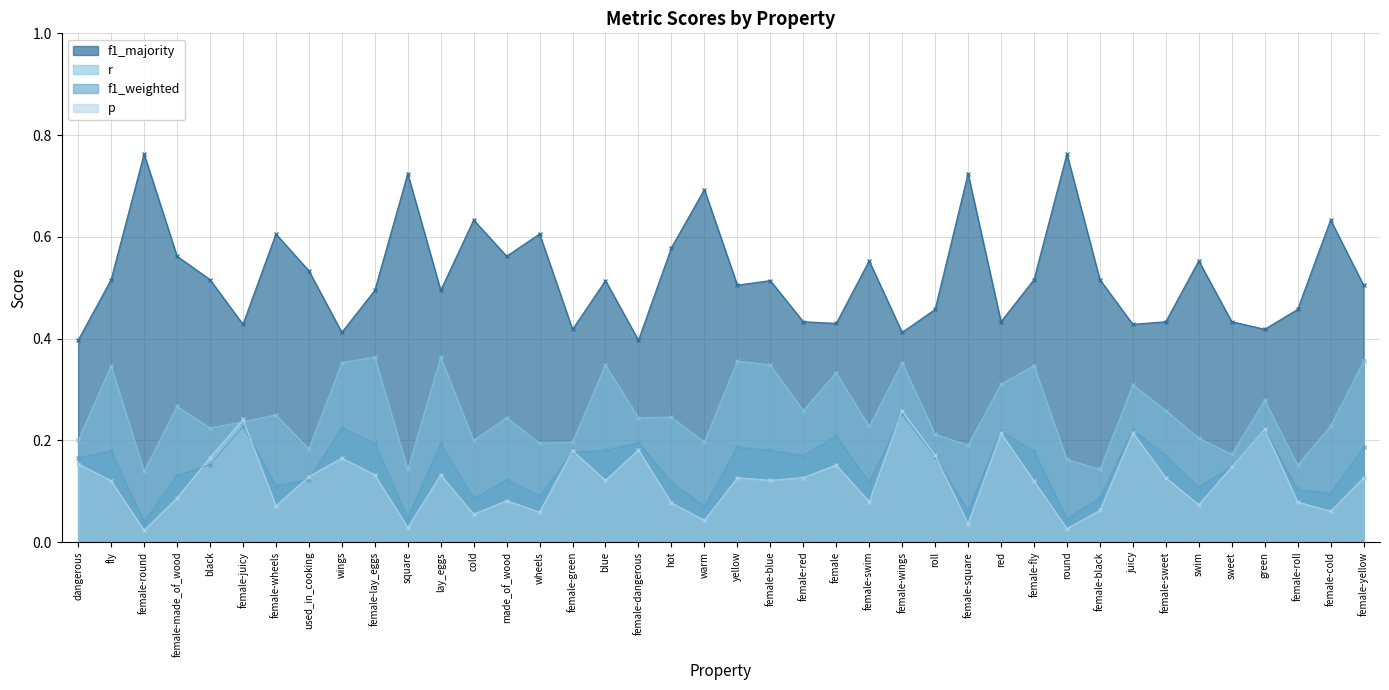

Rank the categories by p value from lowest to highest.

female-round, round, square, female-square, warm, cold, wheels, female-cold, female-black, female-wheels, swim, hot, female-roll, female-swim, made_of_wood, female-made_of_wood, fly, female-fly, blue, female-blue, yellow, female-yellow, female-red, female-sweet, used_in_cooking, female-lay_eggs, lay_eggs, sweet, female, dangerous, wings, black, roll, female-green, female-dangerous, red, juicy, green, female-juicy, female-wings